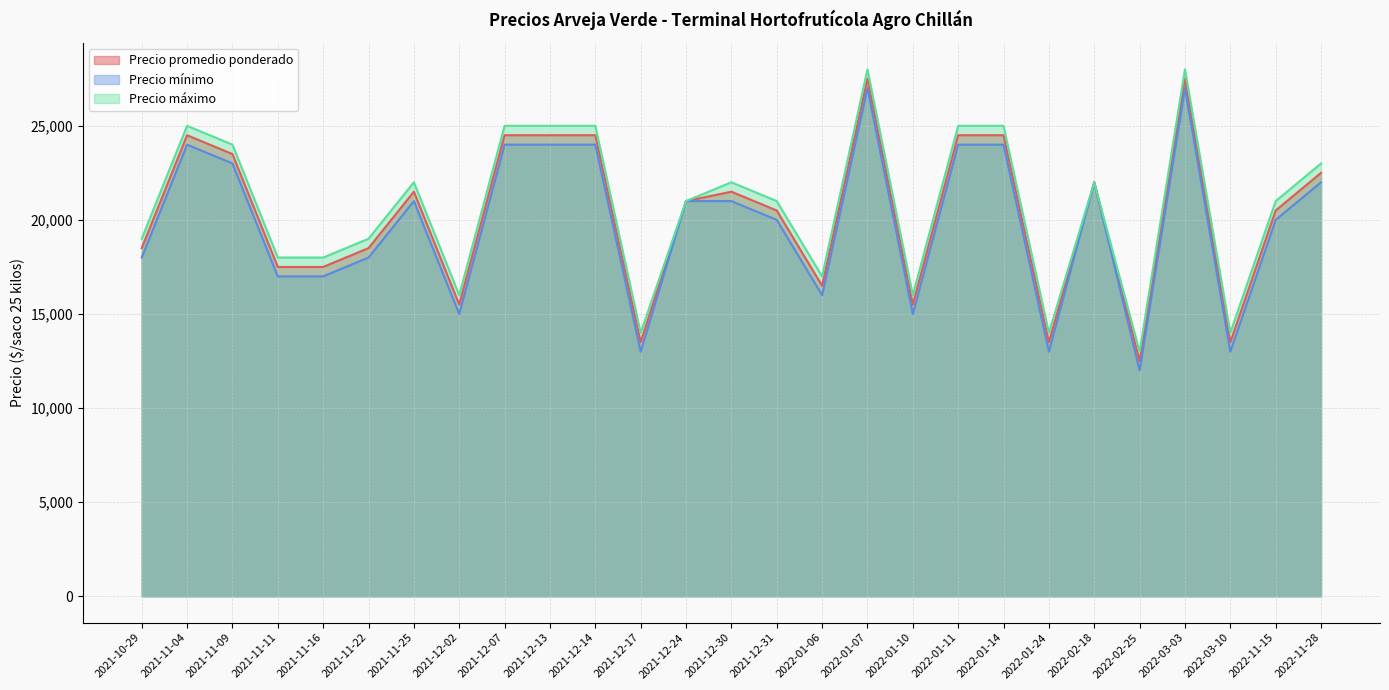

At how many categories does at least one series exceed 22628?

10